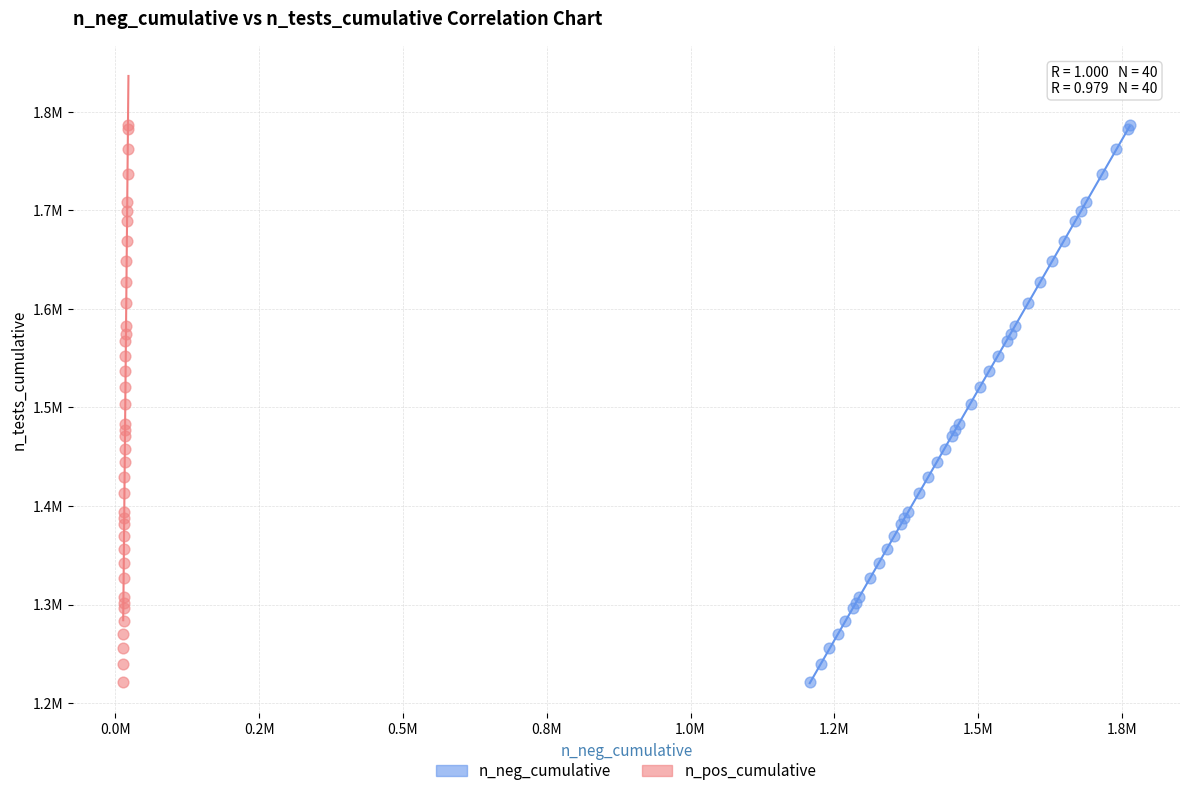

What are all the series names shown in the legend?

n_neg_cumulative, n_pos_cumulative